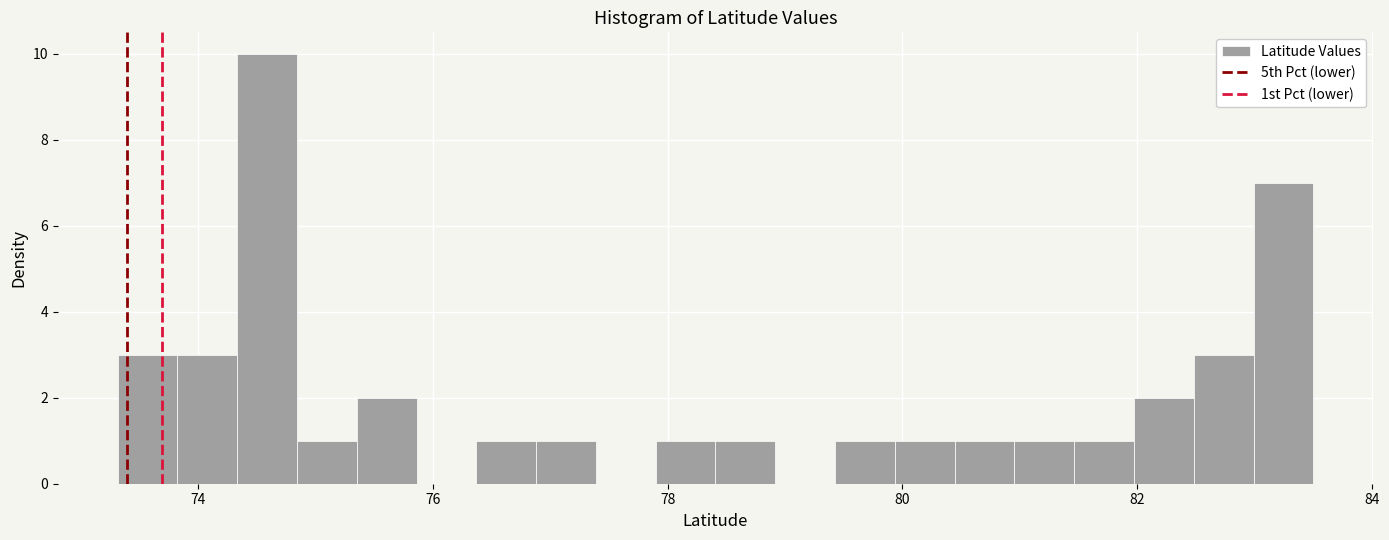

Read against the x-axis, roughly where is the centre of the tallest bar?

74.6